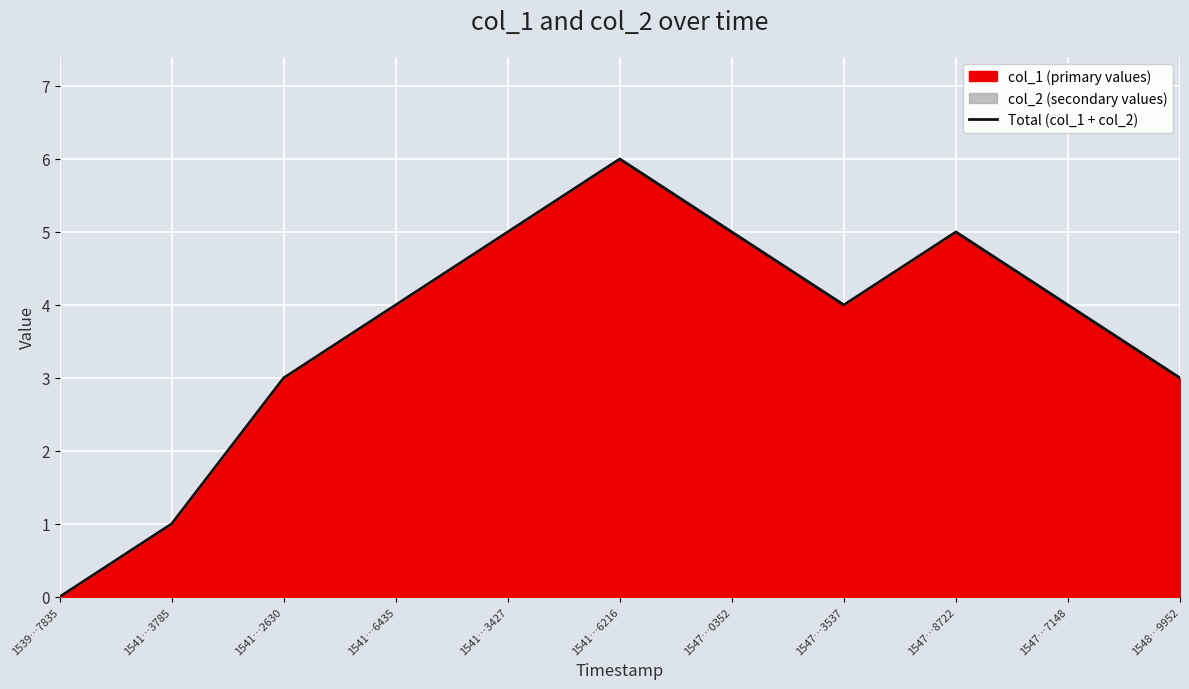

The value at 1541…6435 is 6. True or false?

False